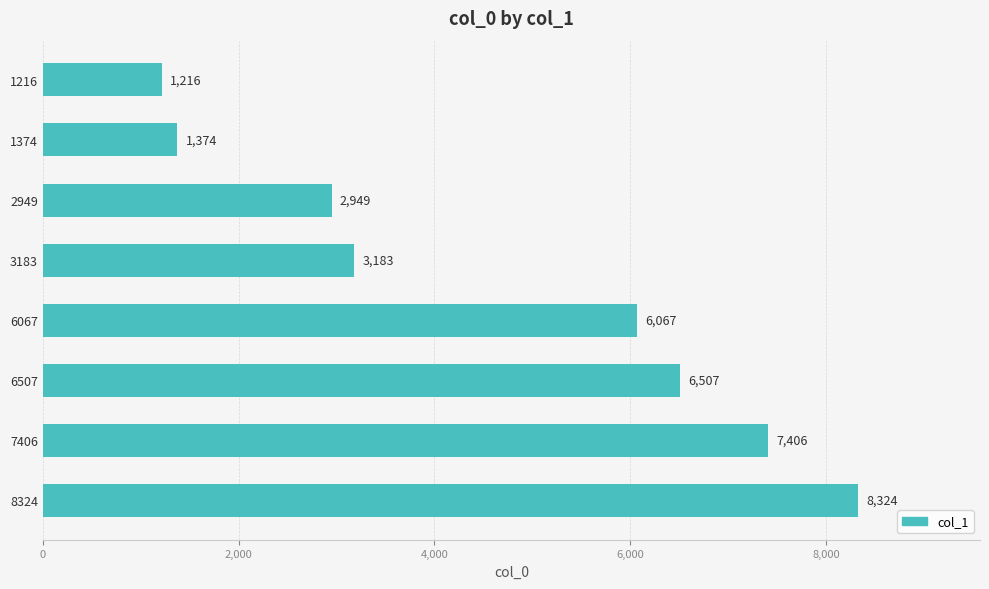

List the labels in order of value, largest first.

8324, 7406, 6507, 6067, 3183, 2949, 1374, 1216